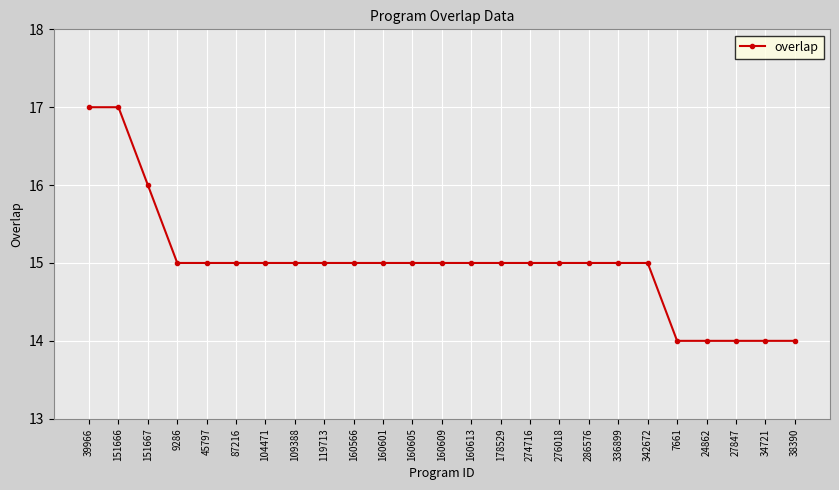

True or false: the data shows 9 at 38390.

False